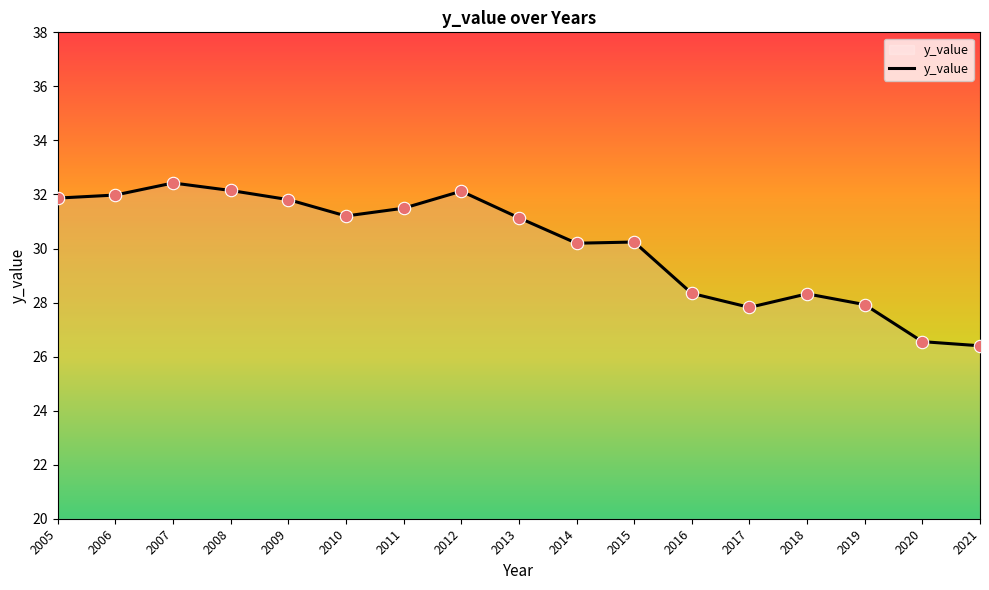

Between 2008 and 2016, which is larger?

2008